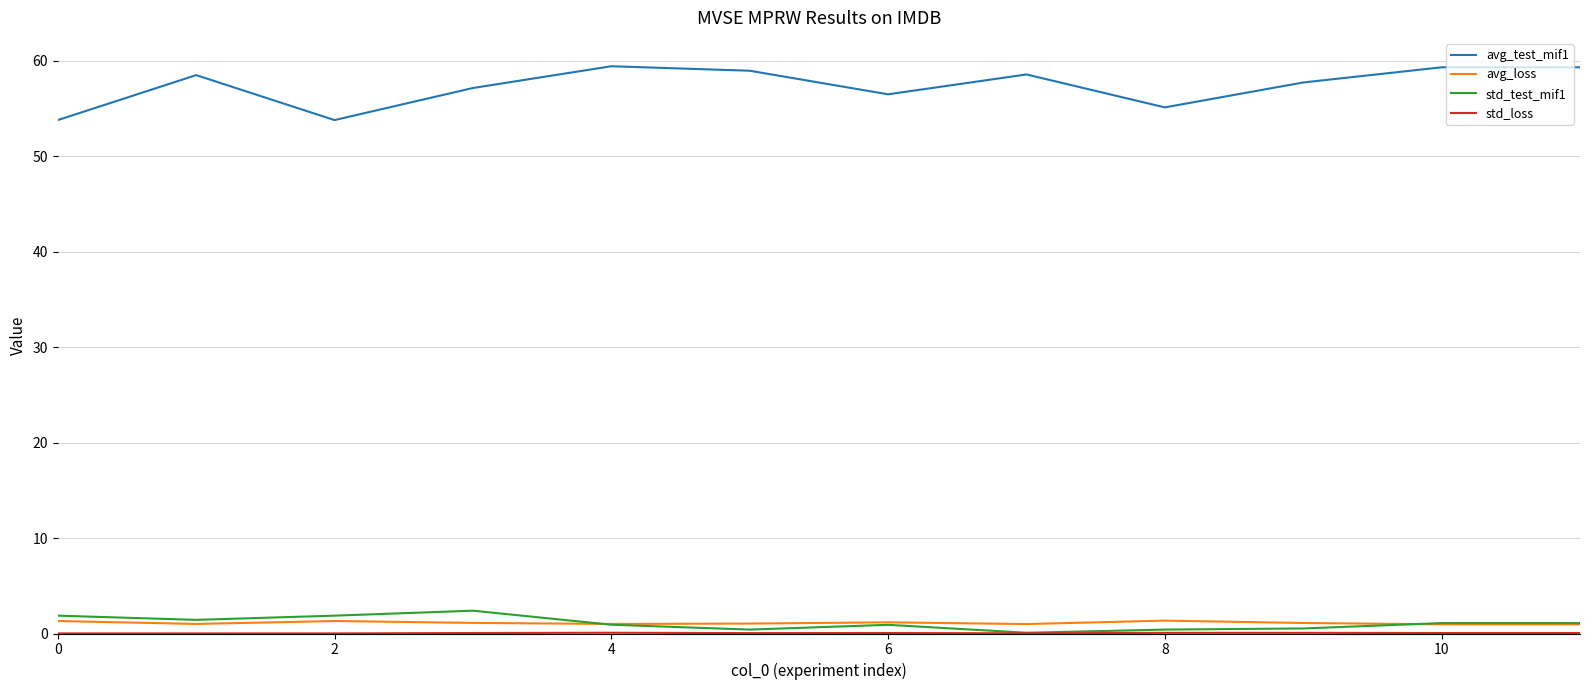

What is the maximum value shown in the chart?

59.4